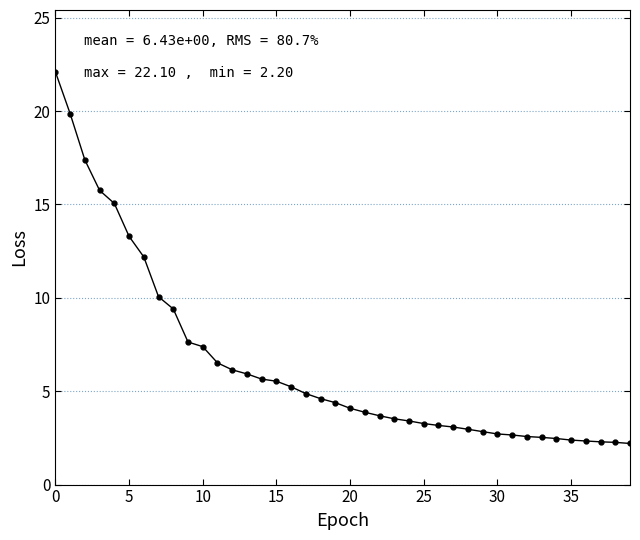

What is the value of the 31st point from the left?

2.7